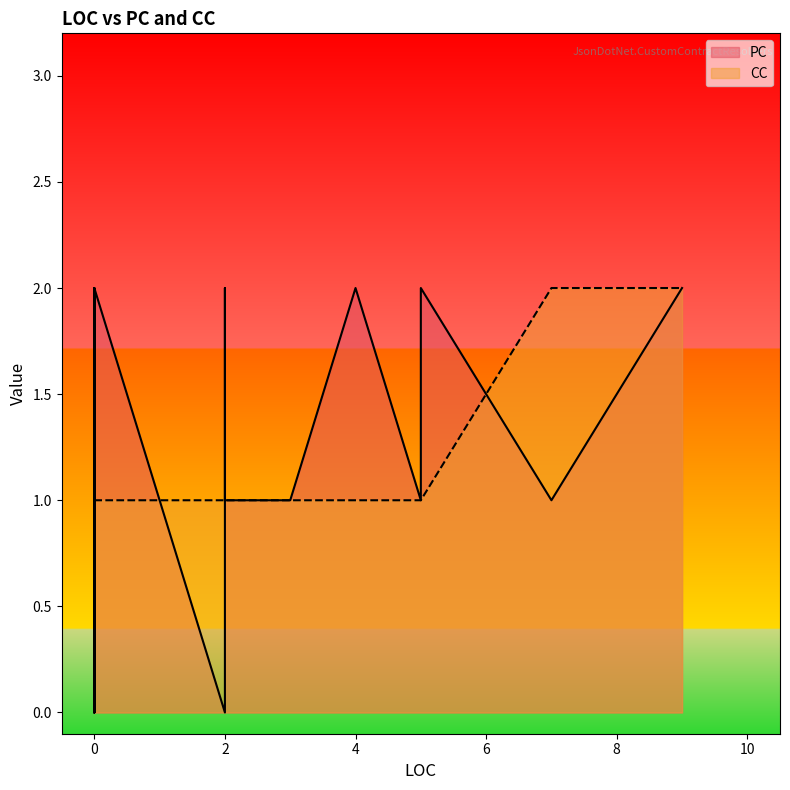

What is the value of the CC point at the 9th from the left?

2